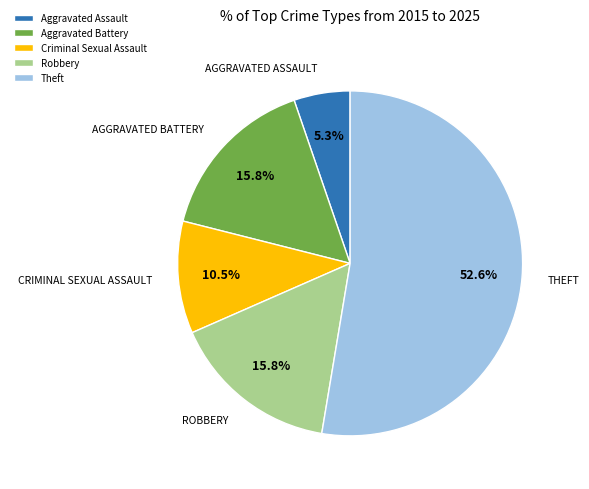

How many slices are in this pie chart?

5